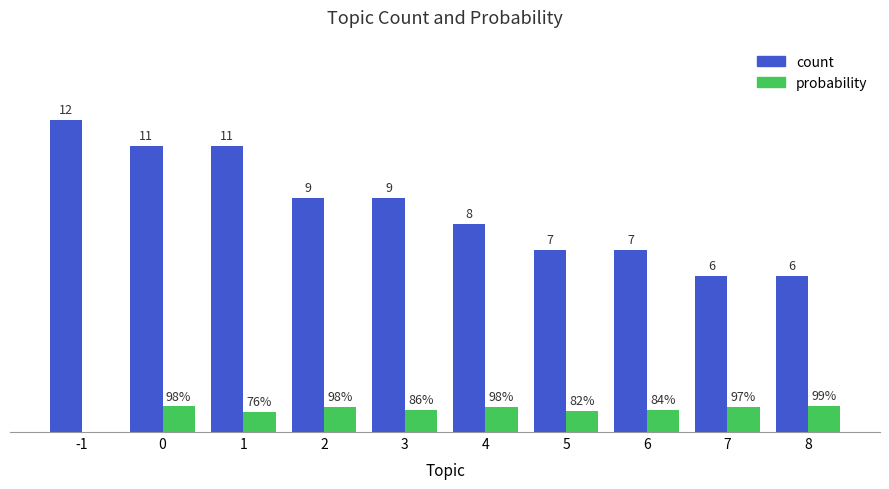

Between 0 and 2, which series saw the biggest shift?

count